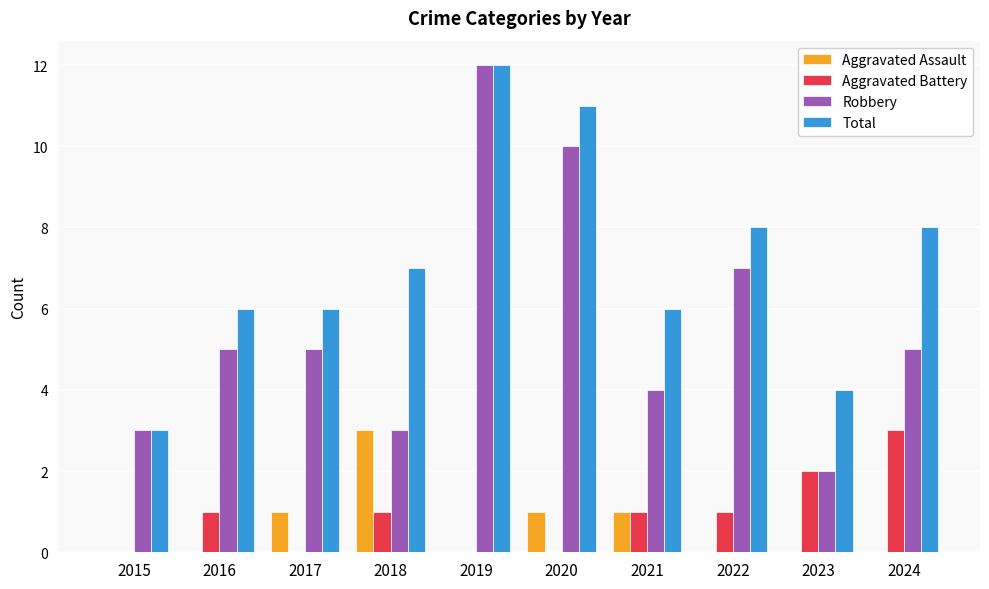

The value of Aggravated Assault at 2024 is 0. True or false?

True